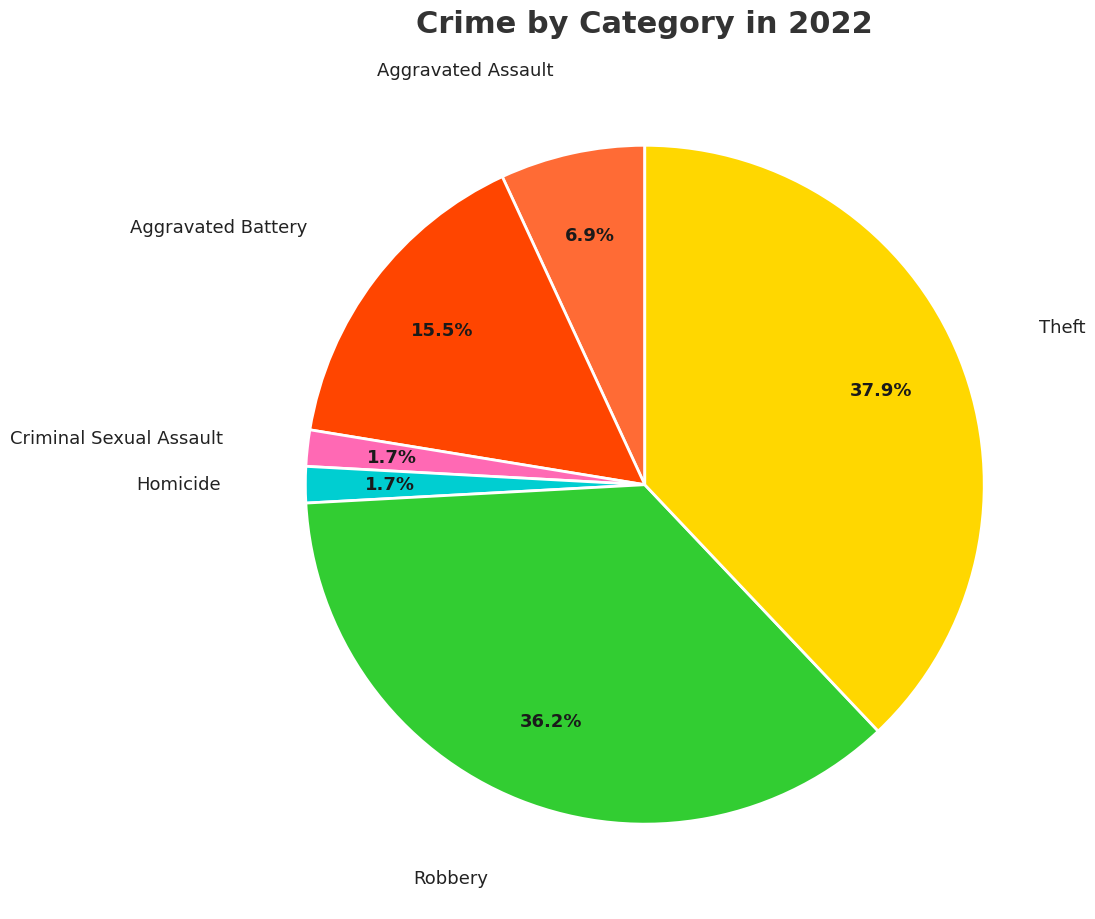

Count the number of slices in the pie.

6